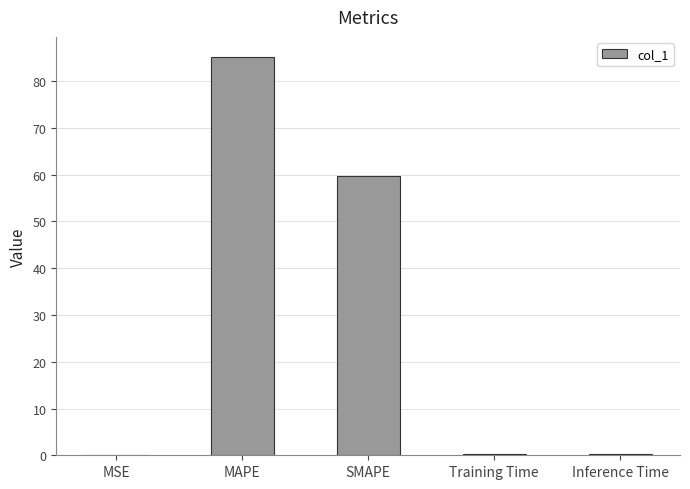

Between Inference Time and MAPE, which is larger?

MAPE